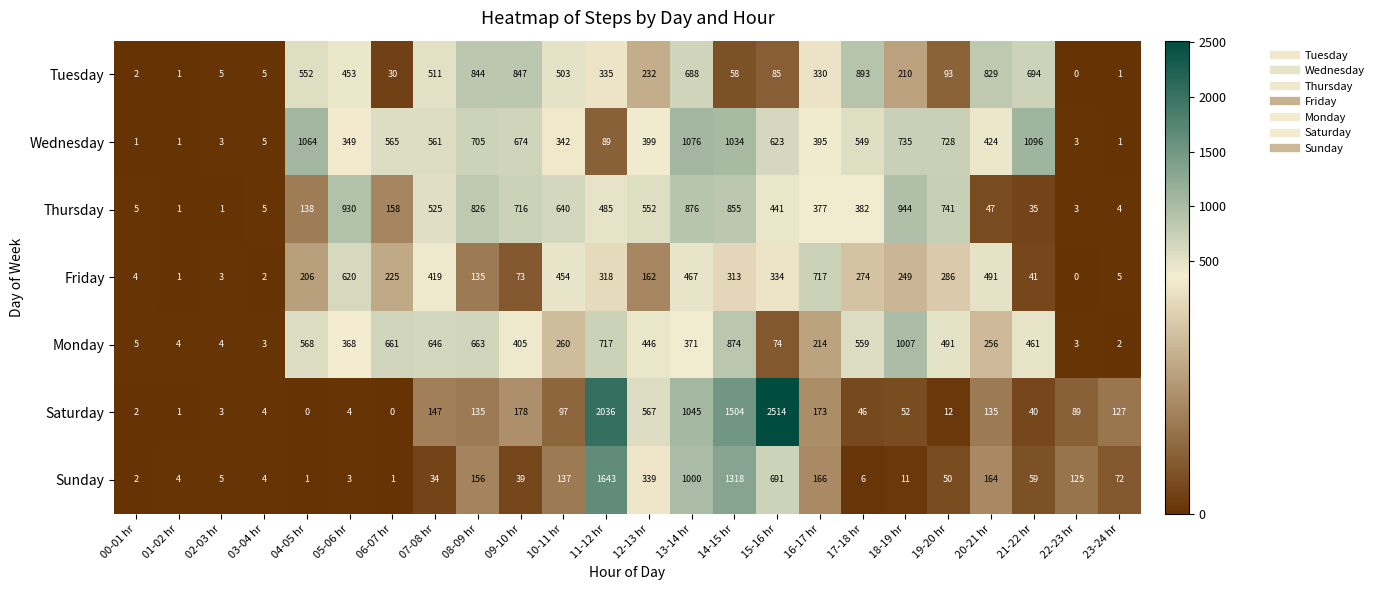

Count the number of categories in the chart.

24